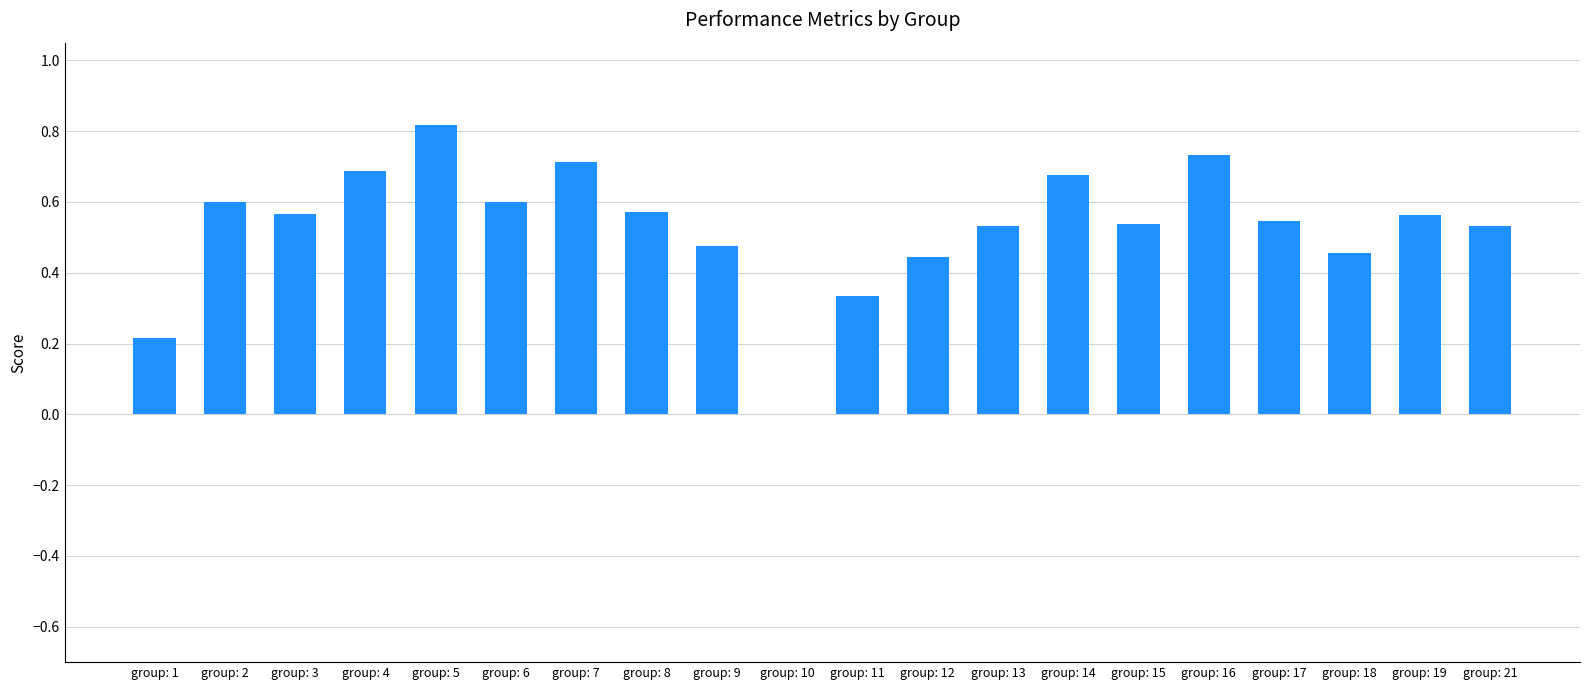

Count the values in the range 0 to 1.

20